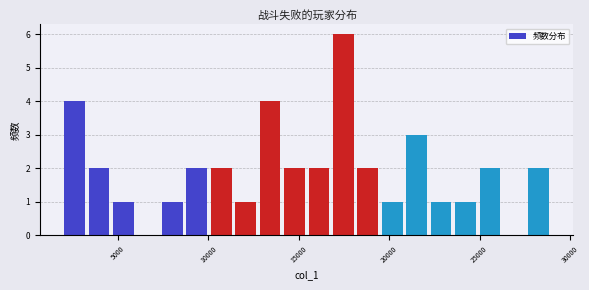

Read against the x-axis, roughly where is the centre of the tallest bar?

17500